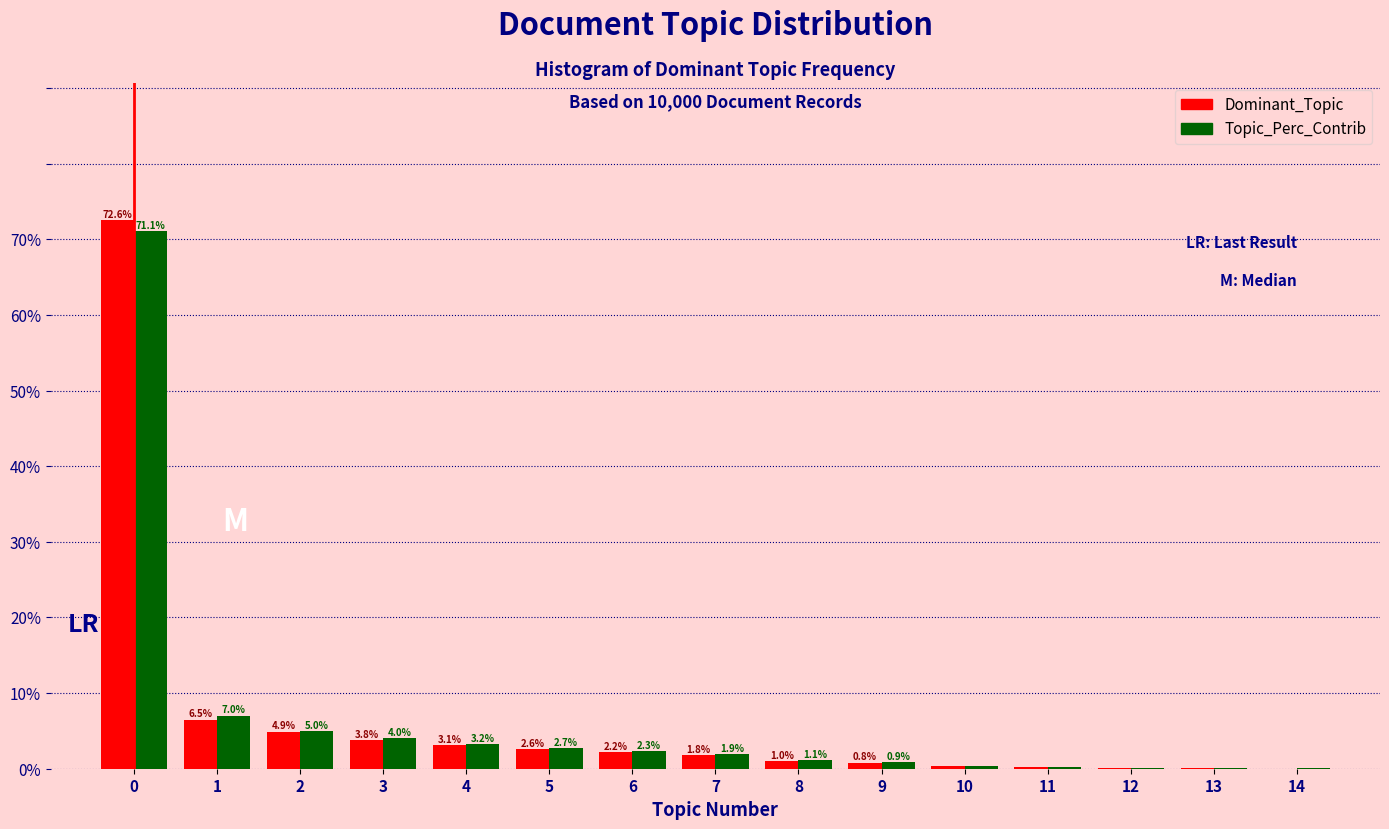

What value does the Topic_Perc_Contrib series have at 3?

4.0